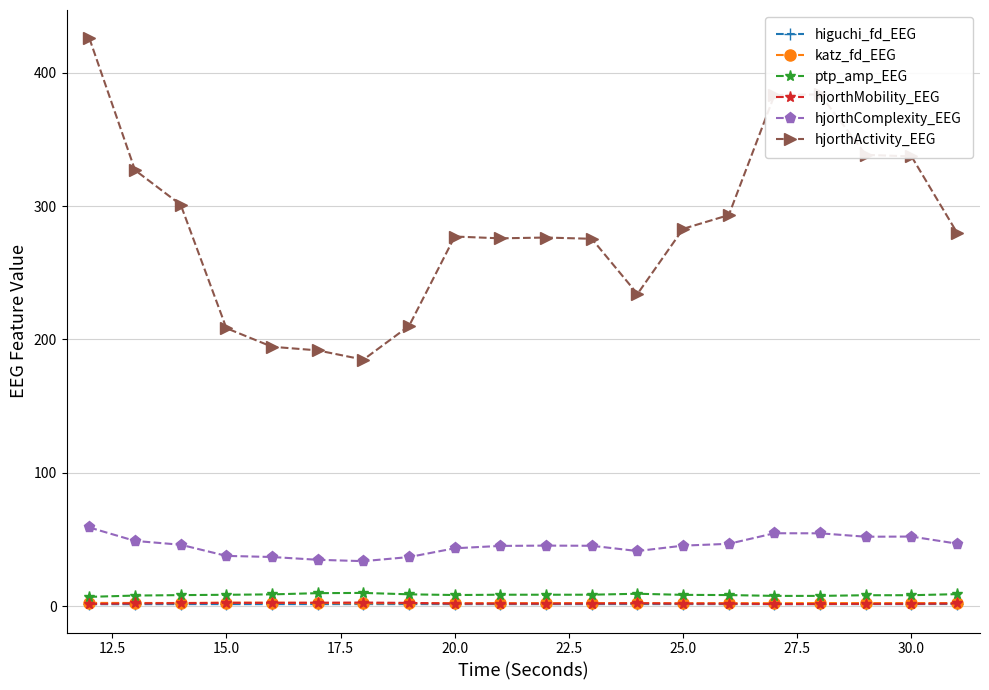

True or false: hjorthMobility_EEG and ptp_amp_EEG intersect in this chart.

False